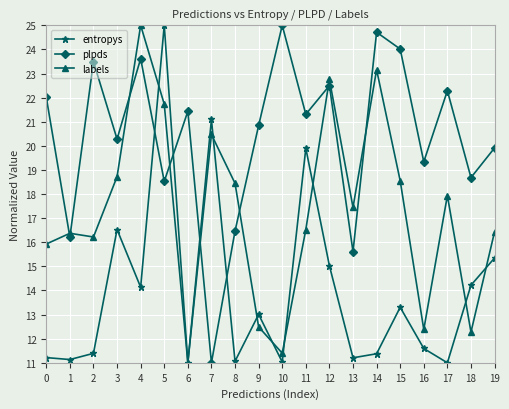

How many interior local peaks does the plpds series have?

7